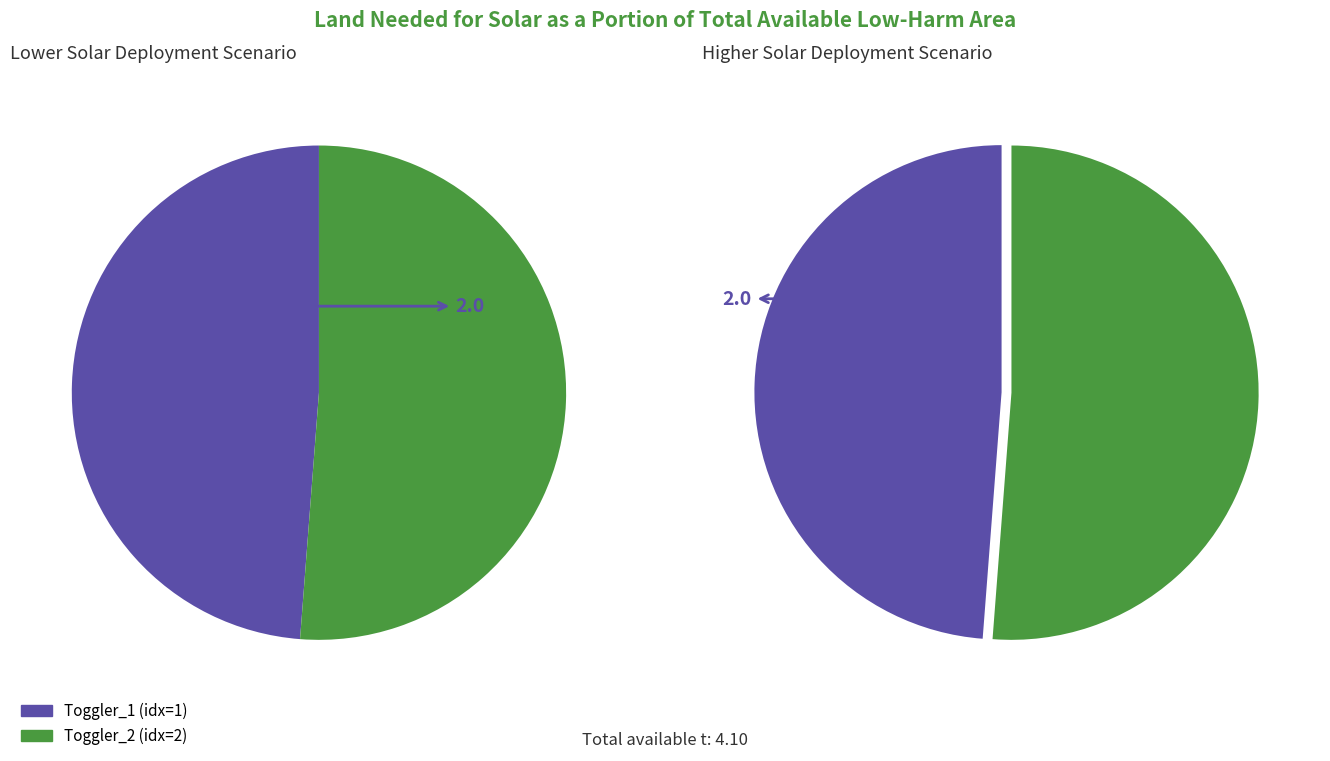

Is the sum of 1 and 2 greater than half?

Yes